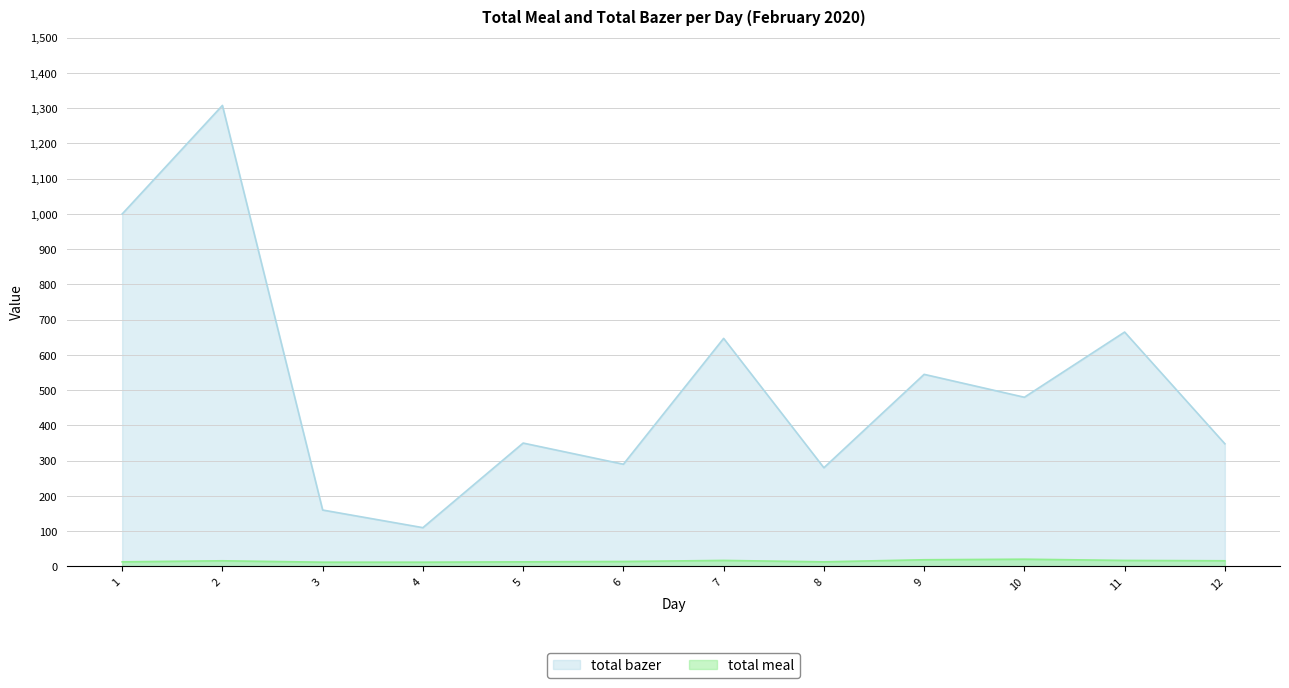

List the series in order of their overall mean, lowest first.

total meal, total bazer